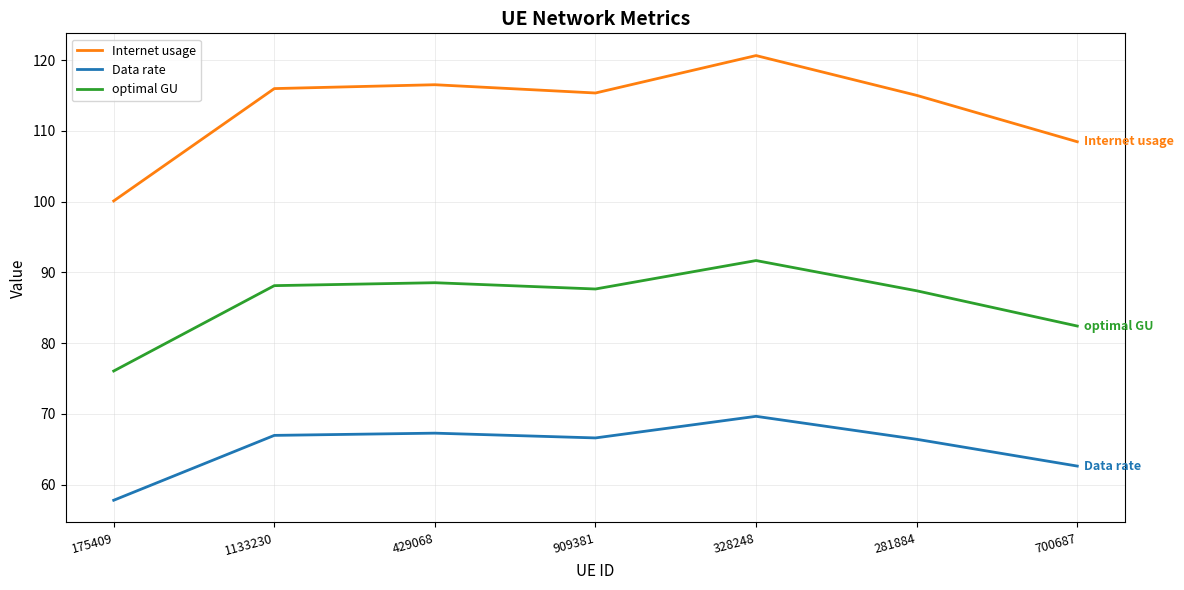

How many distinct data groups are displayed?

3